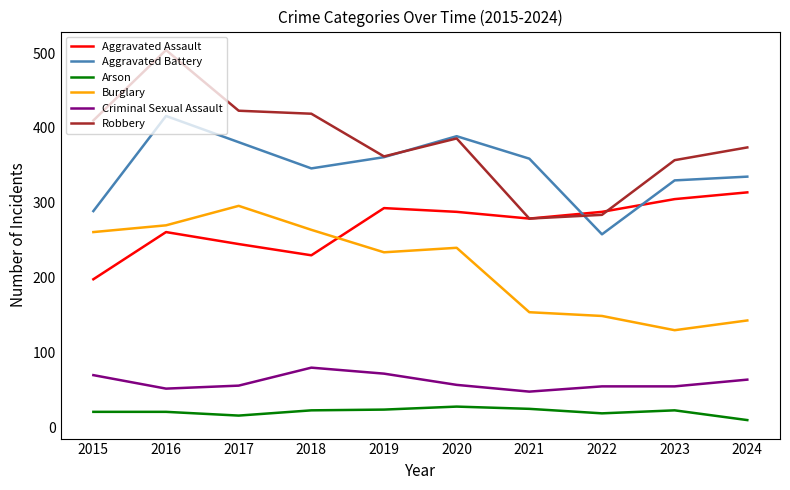

Is the value of Aggravated Battery at 2016 greater than the value of Burglary at 2018?

Yes